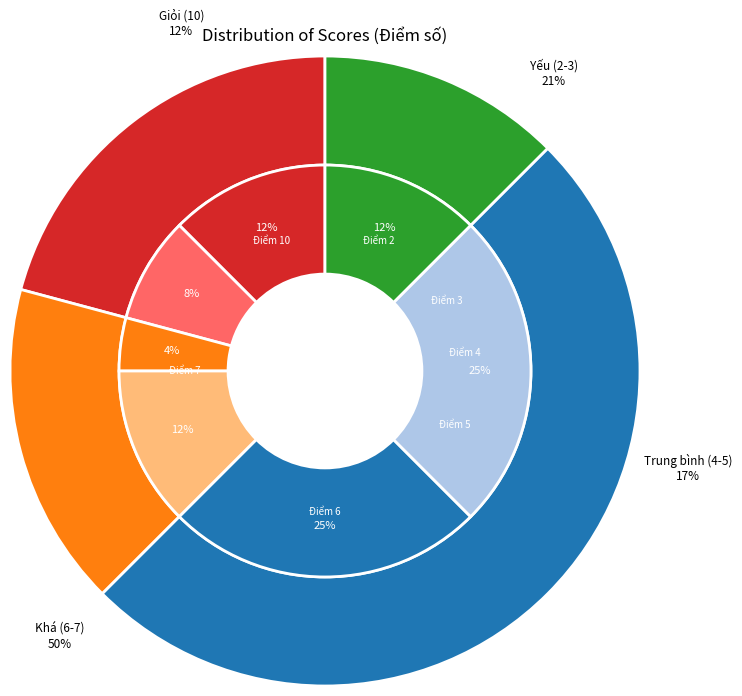

How many segments does this pie chart have?

7